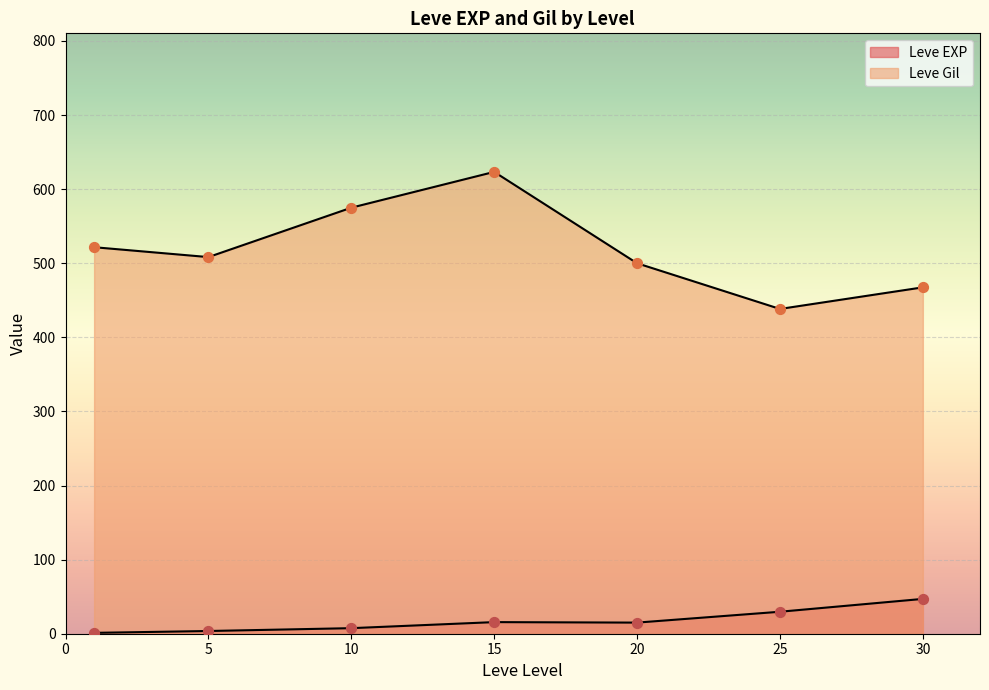

How many lines are shown in the chart?

2